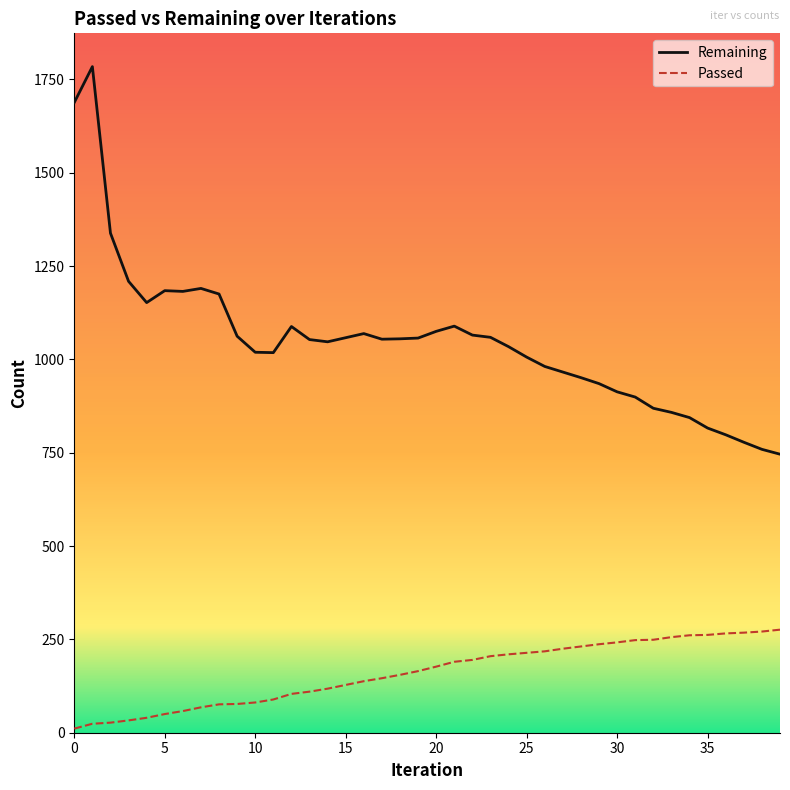

What is the difference between the maximum and minimum values in the Remaining series?

1038